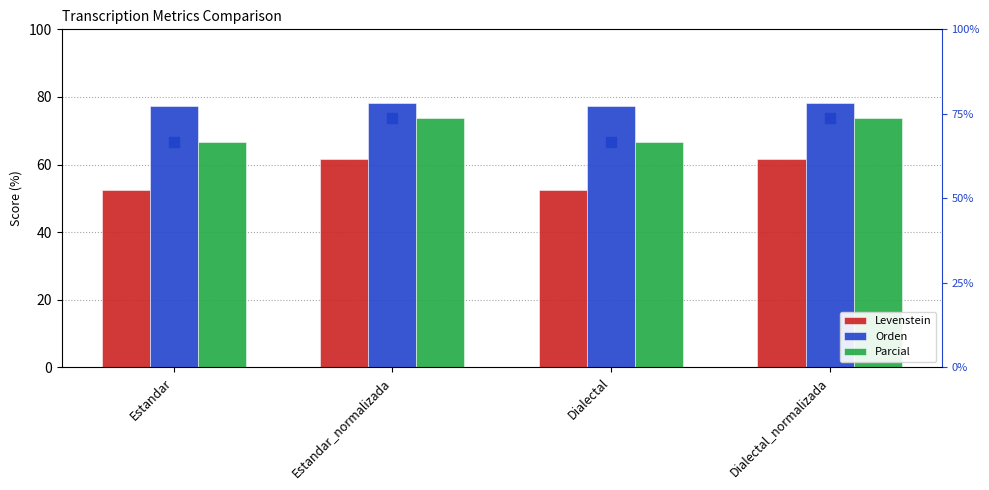

What is the difference between the maximum and minimum values in the Orden series?

0.8